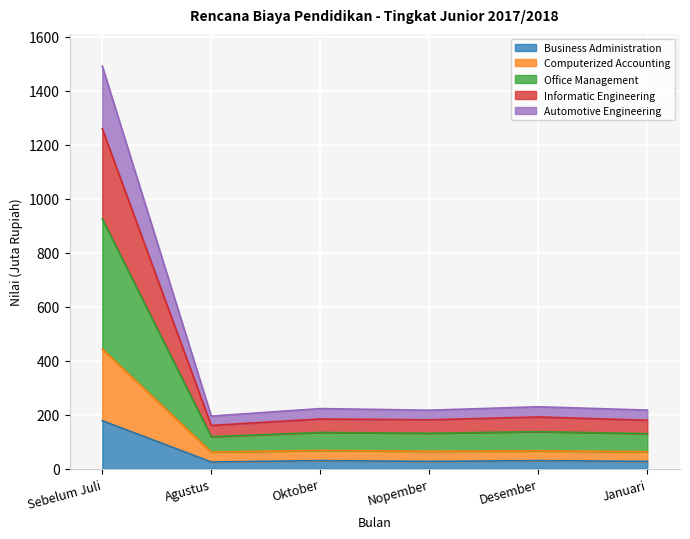

At which category is the sum across all series the highest?

Sebelum Juli